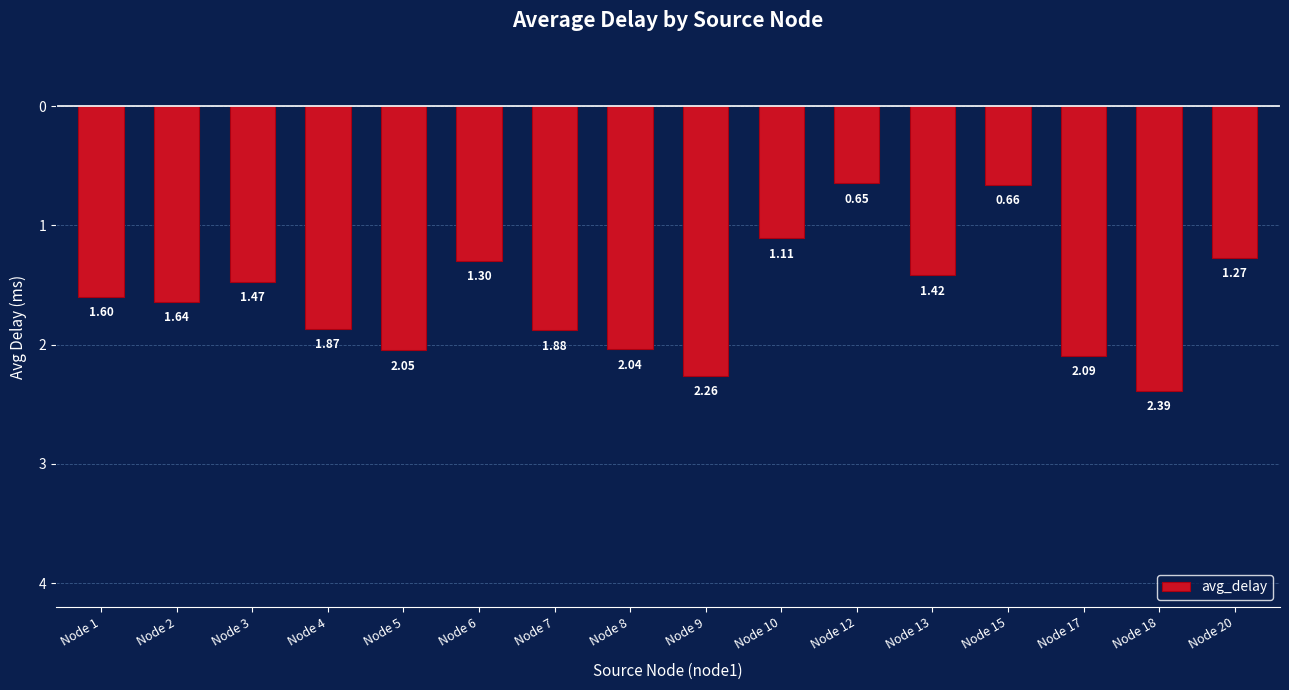

Is it true that the value at Node 5 is -2.0?

True